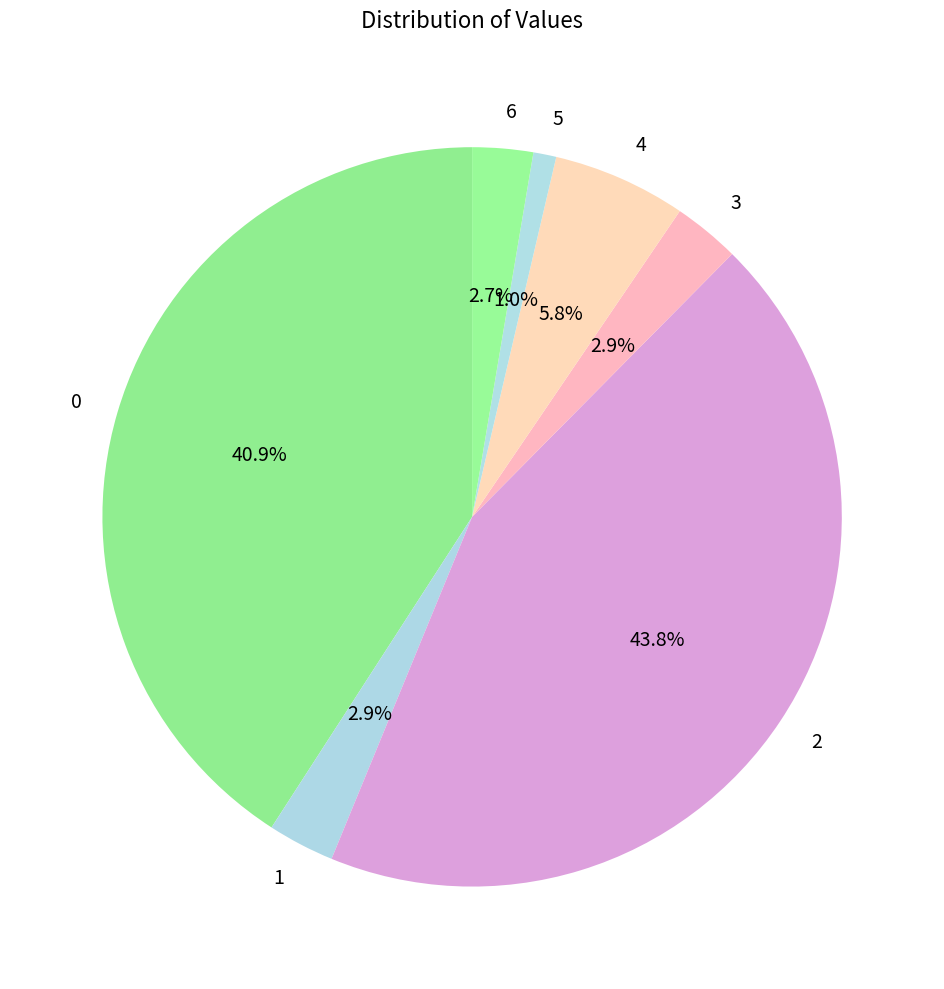

Is 0 the majority of the pie?

No